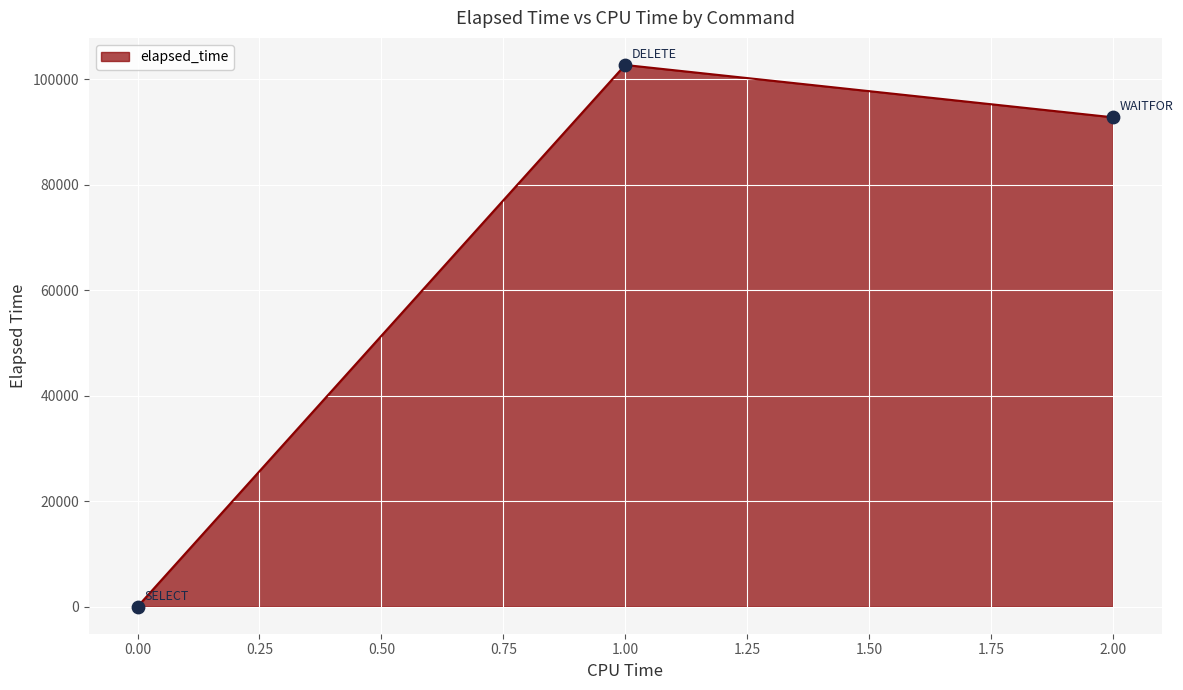

Which has a higher value, 1.00 or 0.00?

1.00